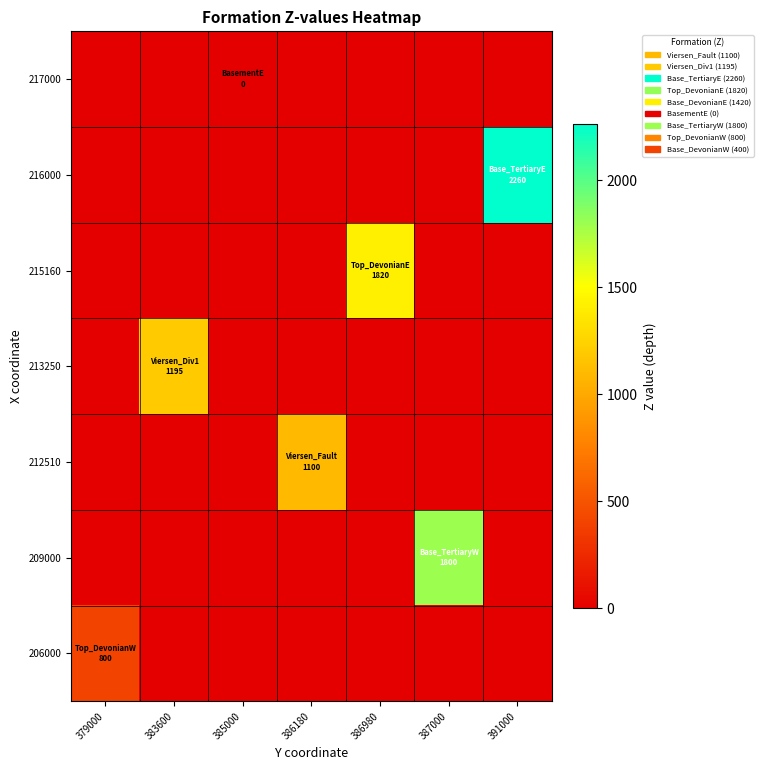

What is the spread (max minus min) of values at 391000?

2260